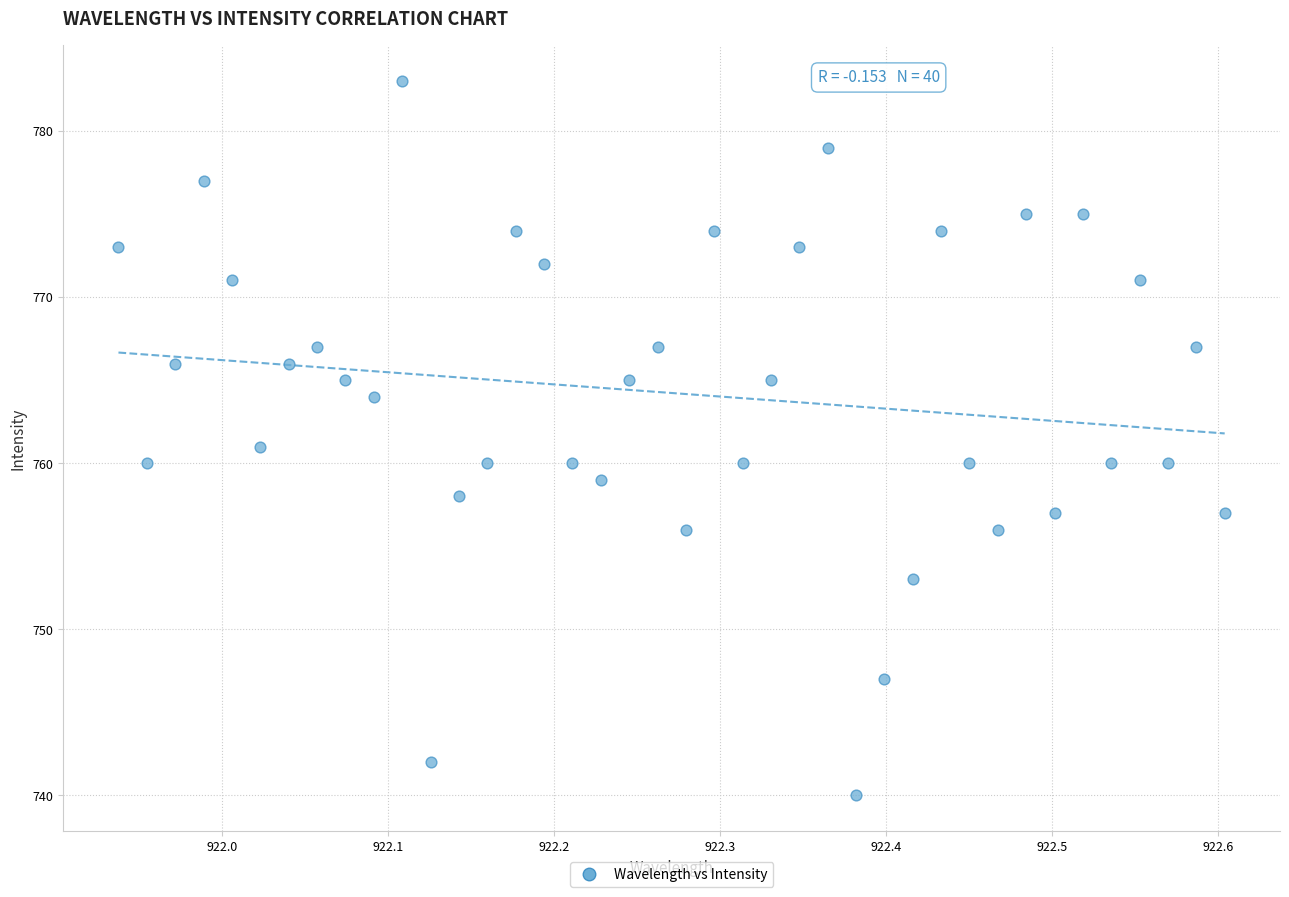

What is the range of Y values (max minus min)?

43